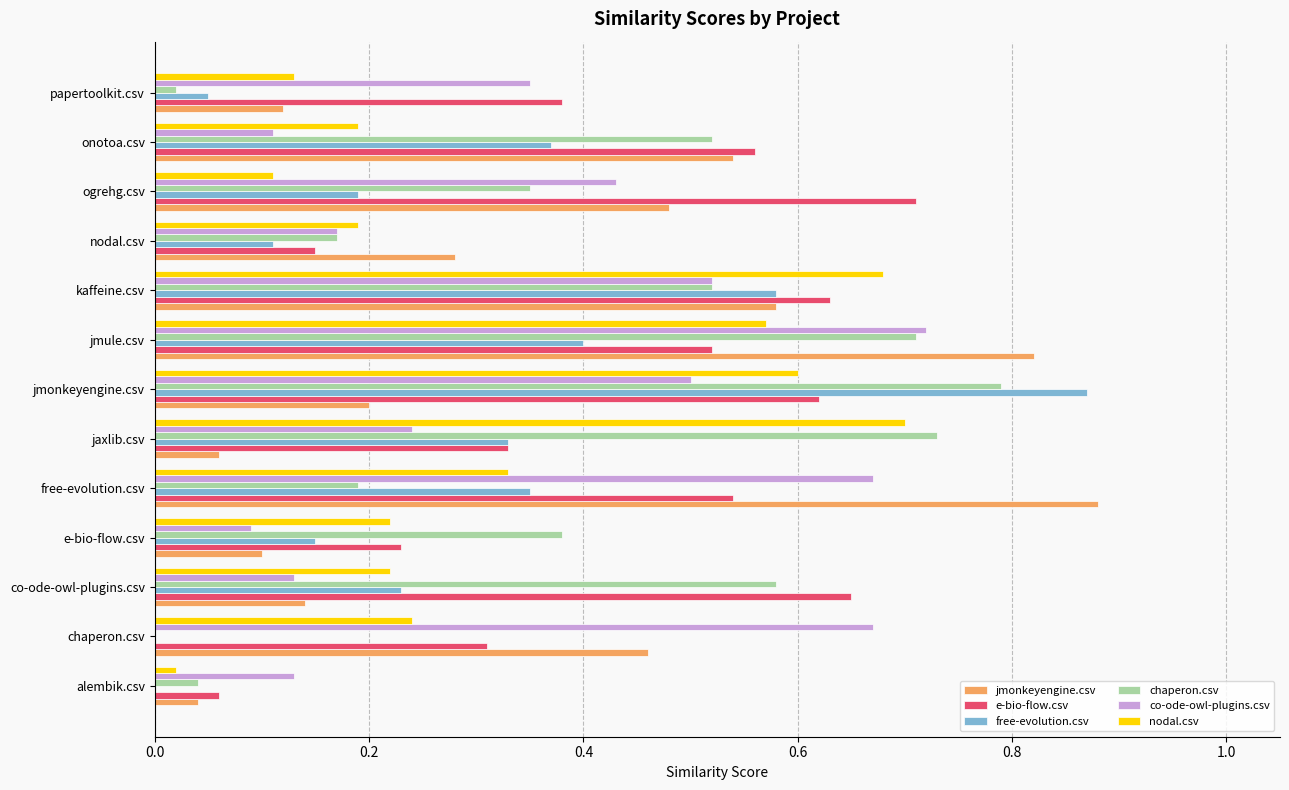

Between free-evolution.csv and jmule.csv, which series saw the biggest shift?

chaperon.csv